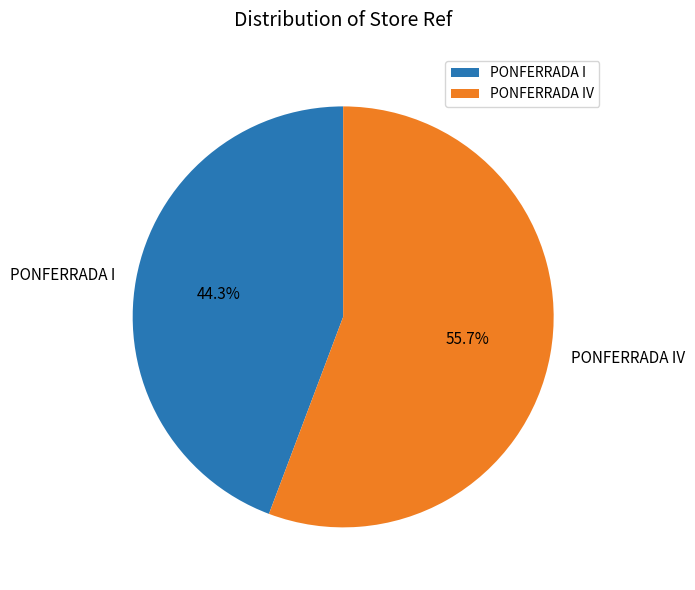

To the nearest percent, what percentage of the pie is PONFERRADA I?

44%